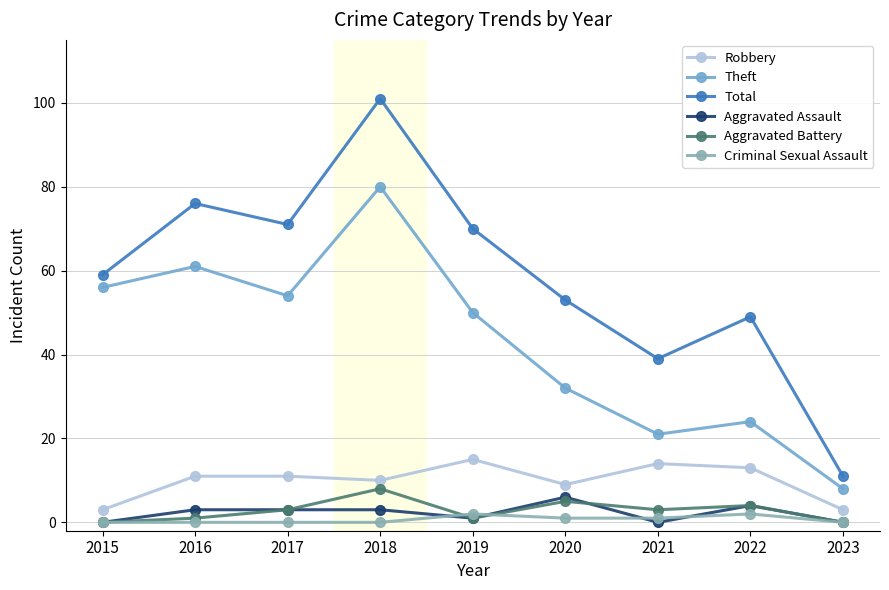

What is the difference between the maximum and minimum values in the Aggravated Battery series?

8